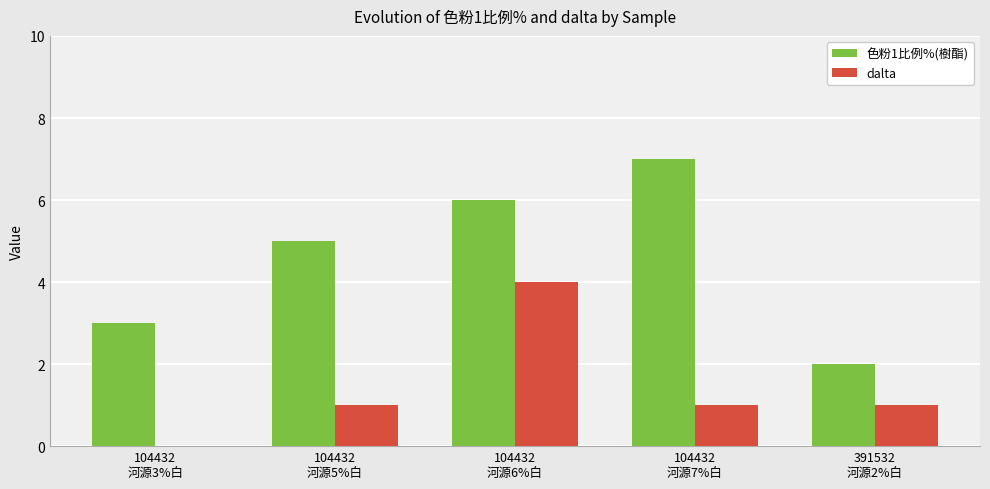

What is the maximum value shown in the chart?

7